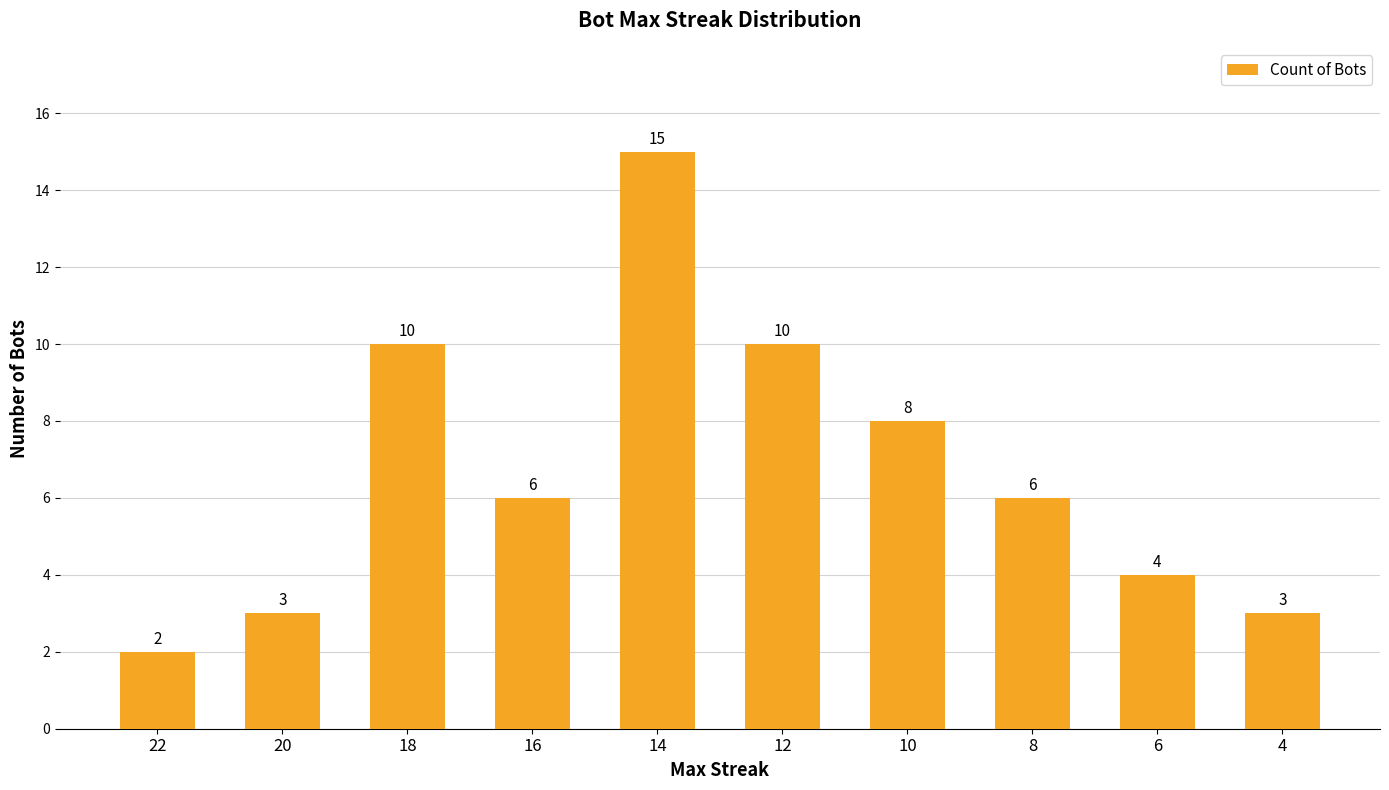

At which label is the value closest to 8?

10